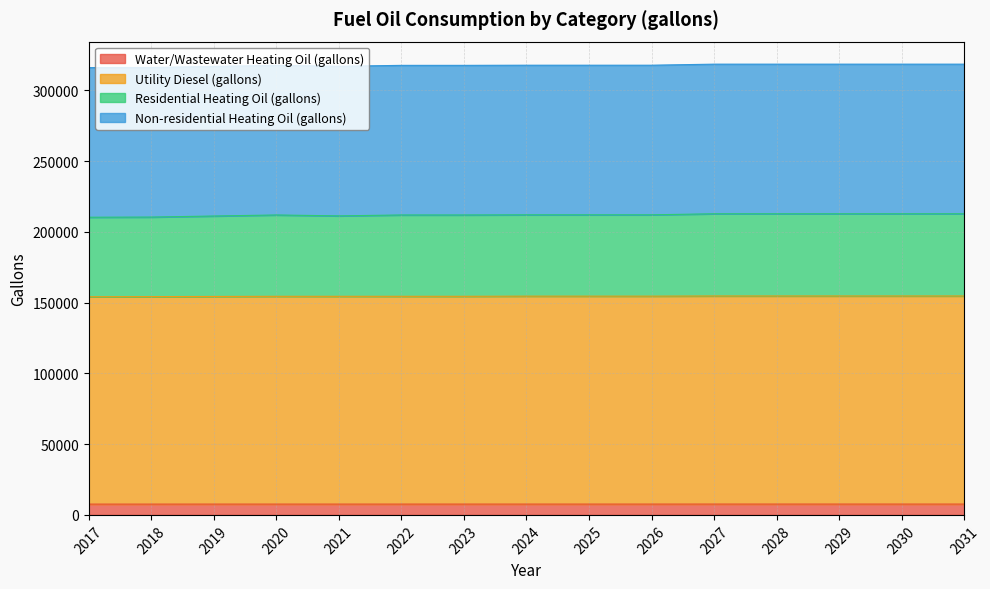

What is the difference between the Utility Diesel (gallons) values at 2017 and 2022?

330.3